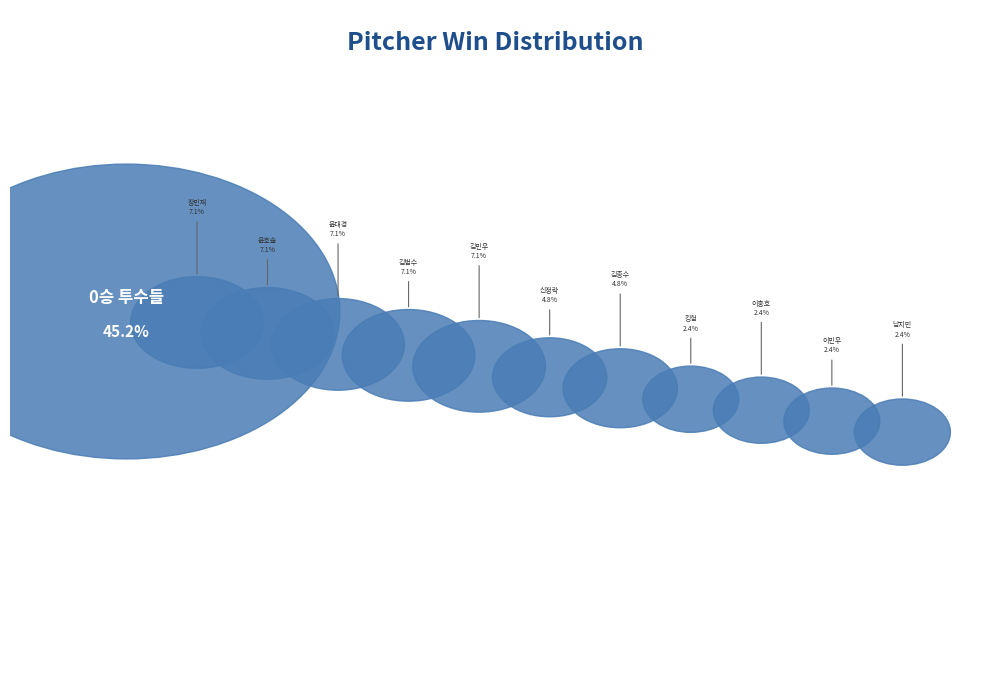

Does 이민우 represent more than half of the total?

No